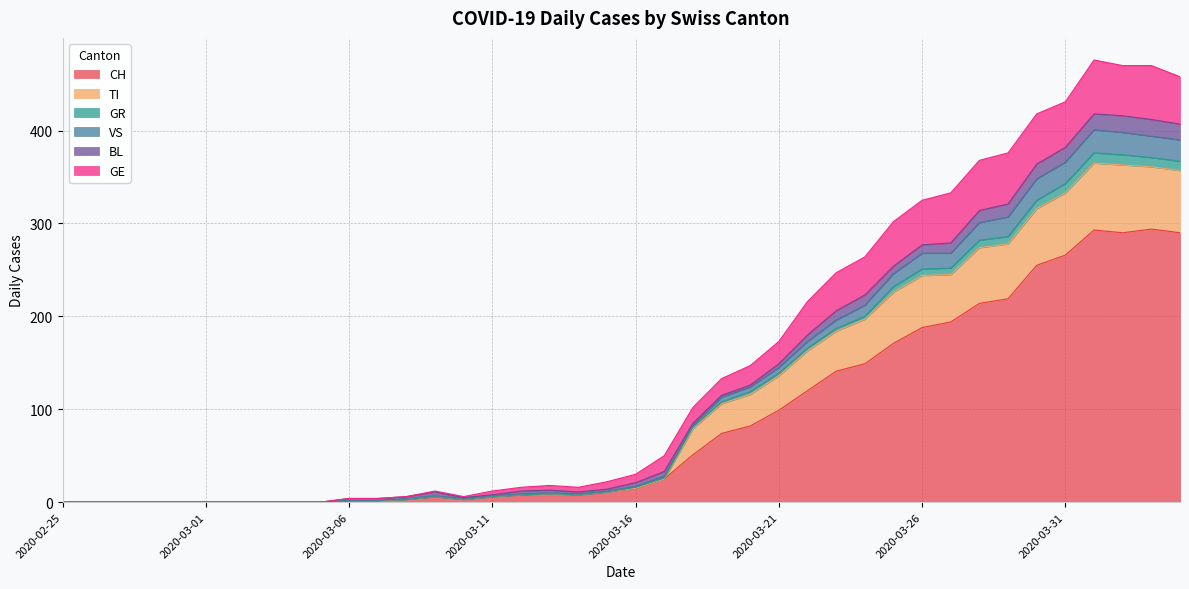

How many interior local valleys does the CH series have?

3